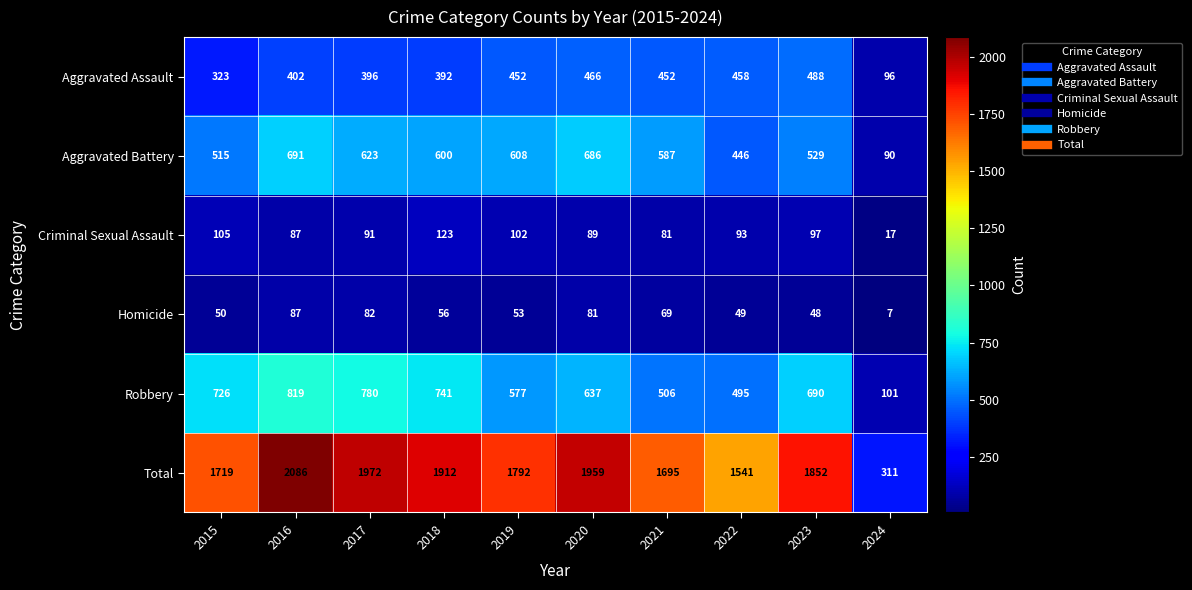

The Robbery series shows 453 at 2016. True or false?

False